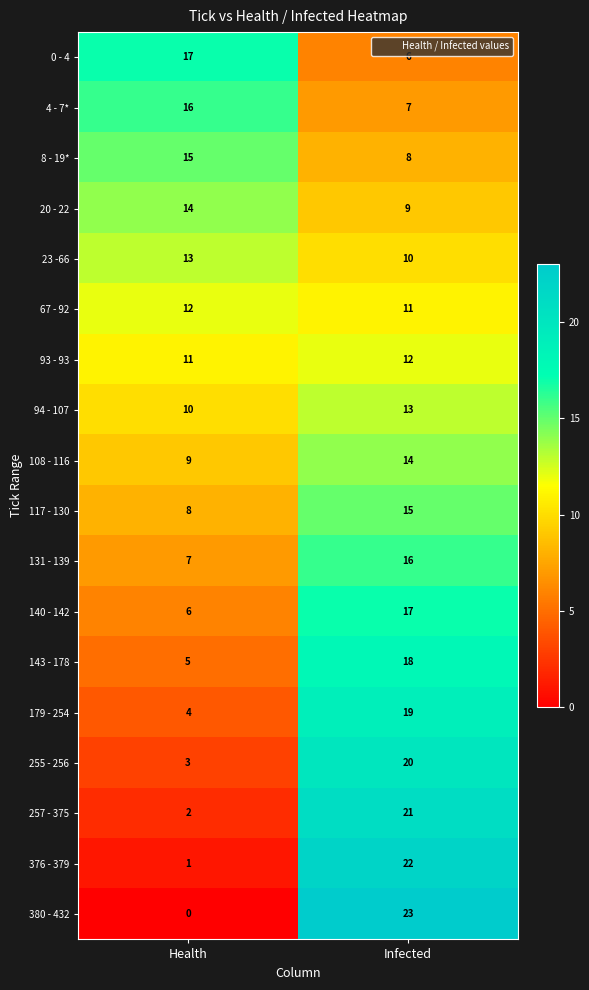

Between Health and Infected, which series saw the biggest shift?

380 - 432